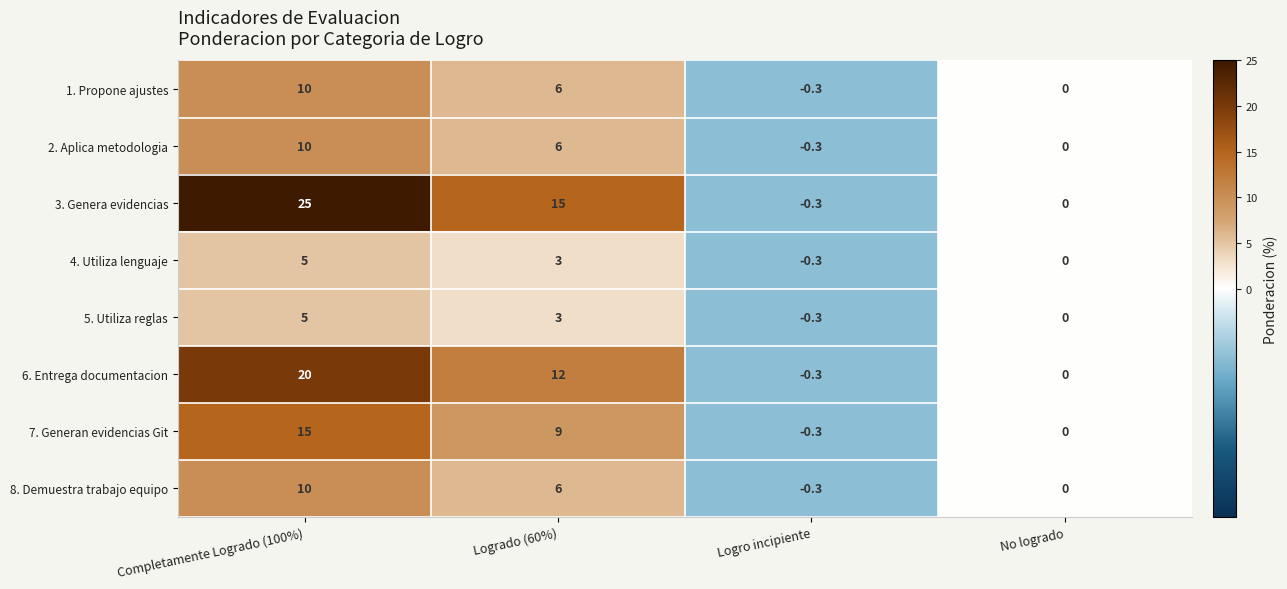

Where is 8. Demuestra trabajo equipo nearest to the value 4?

Logrado (60%)